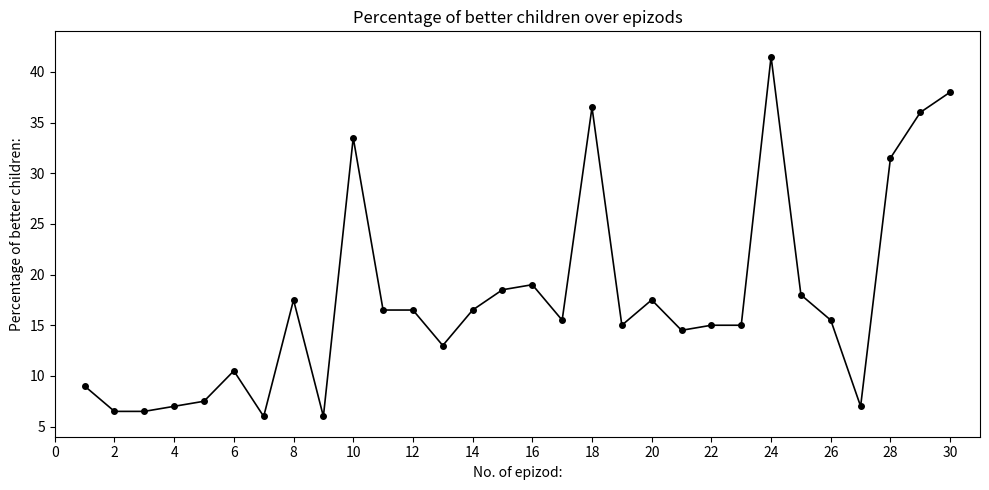

What is the difference between the maximum and minimum values?

35.5